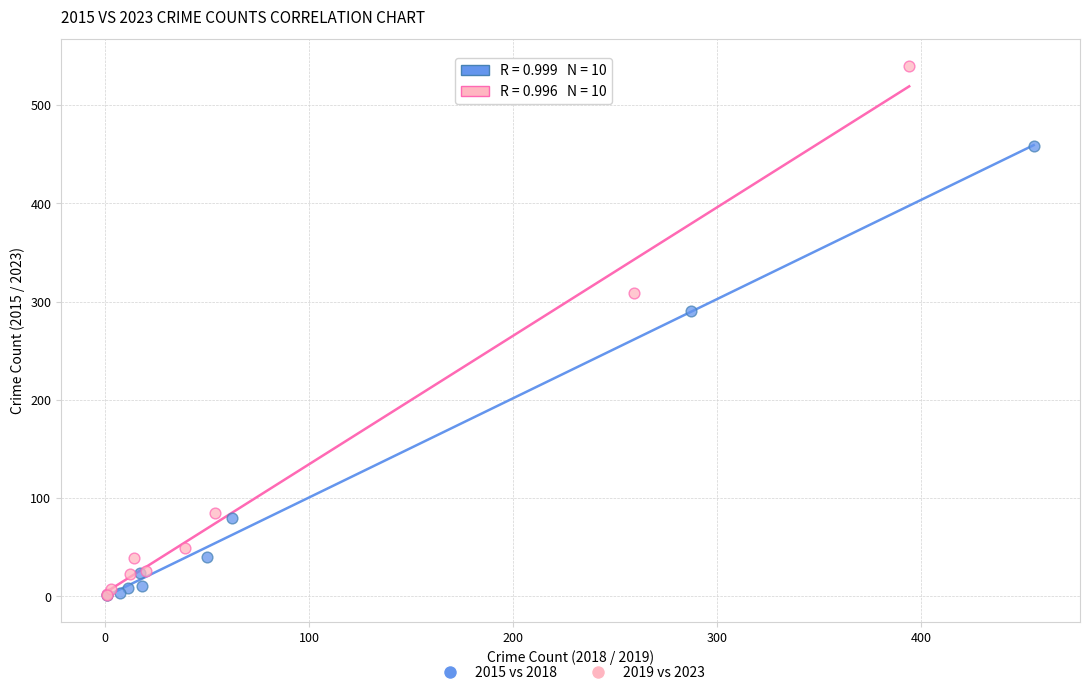

Which series has the widest spread of Y values?

2019 vs 2023